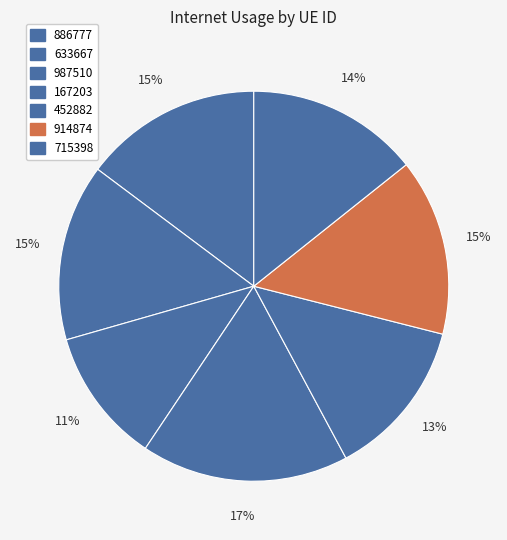

To the nearest percent, what is the combined percentage of 886777 and 715398?

29%